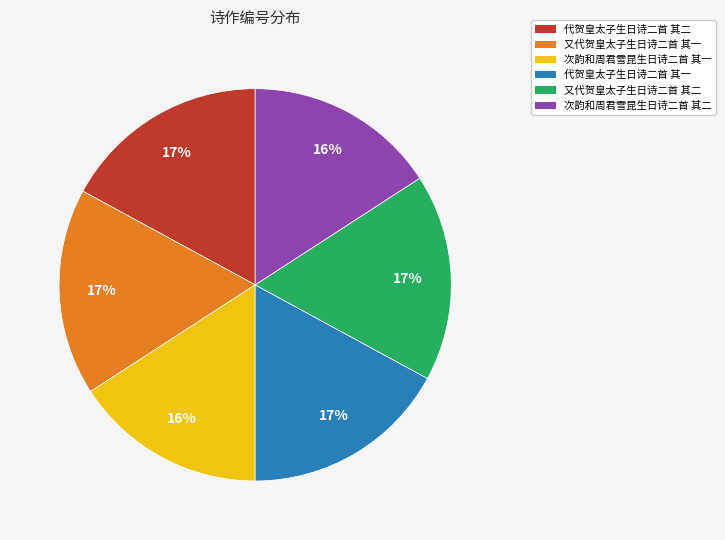

Combined, do 次韵和周君雪昆生日诗二首 其二 and 次韵和周君雪昆生日诗二首 其一 account for over 50%?

No